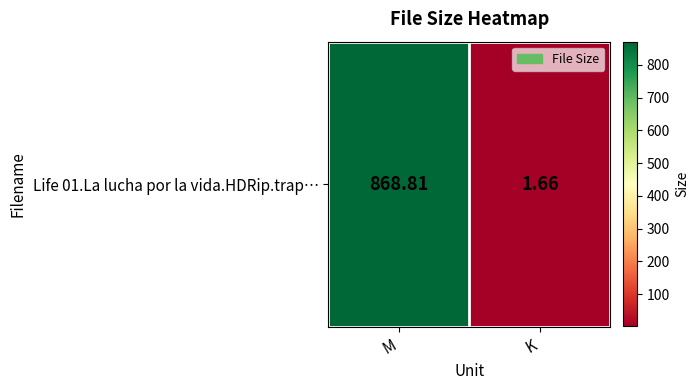

How many data points does each series have?

2